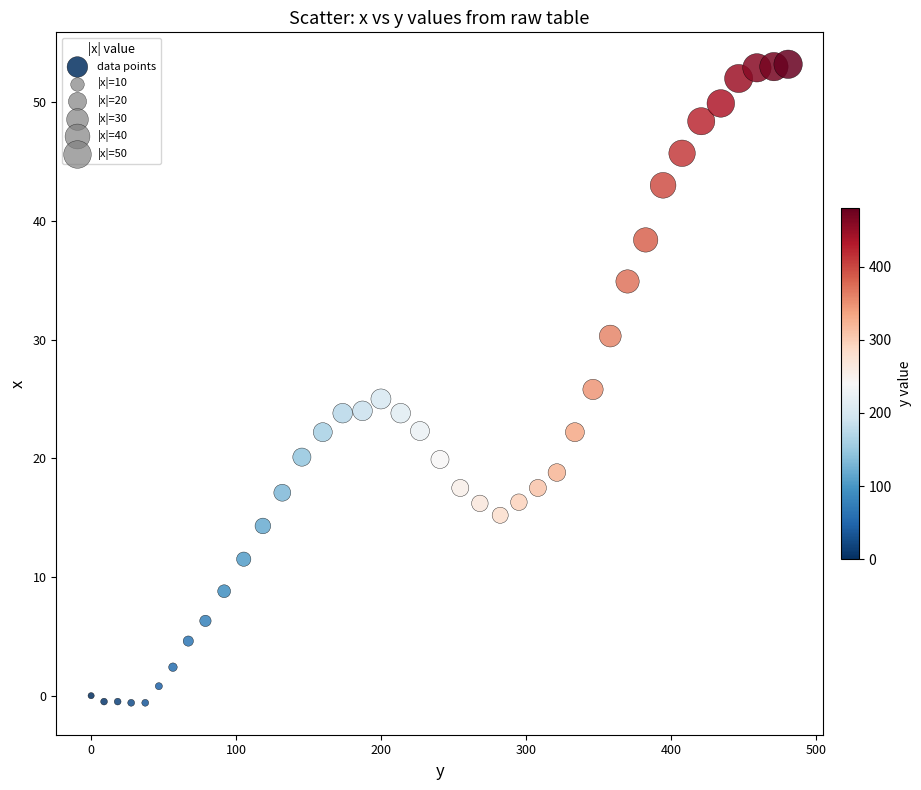

What is the range of X values (max minus min)?

480.5